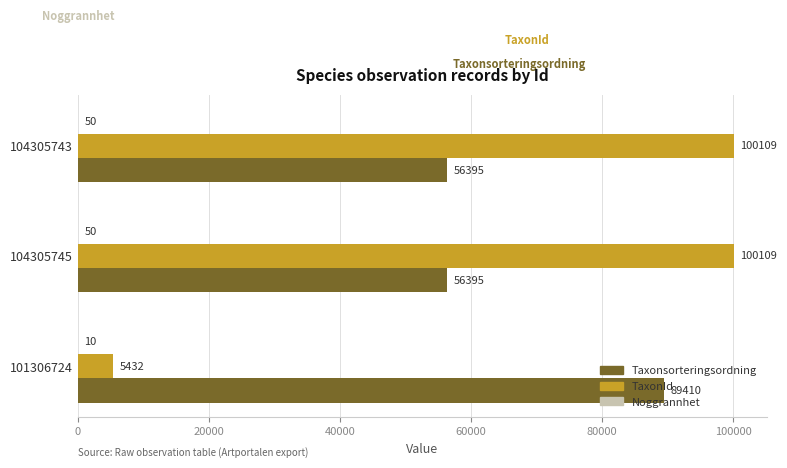

How many Taxonsorteringsordning values are between 56395 and 89410?

3